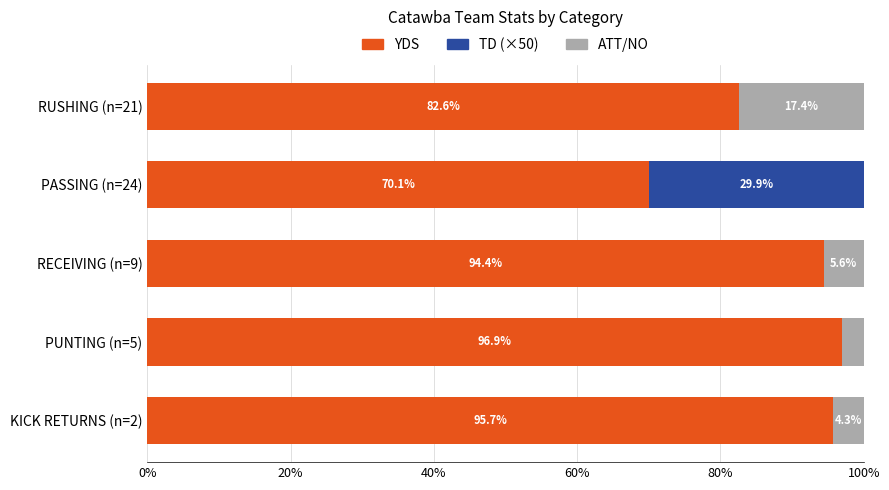

What is the maximum value for YDS?

96.9